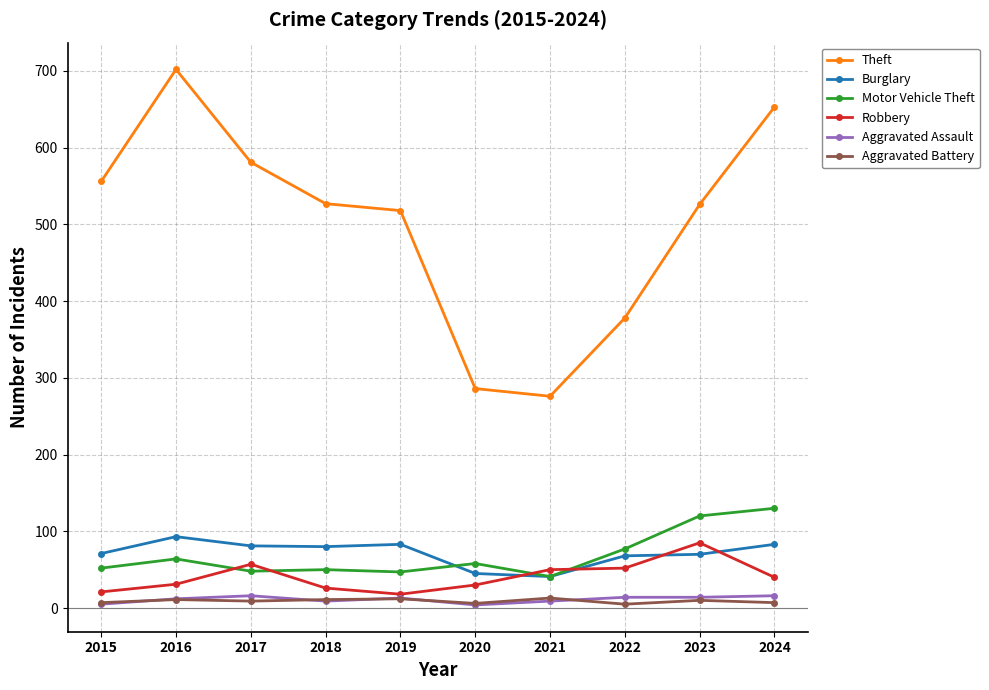

What are all the series names shown in the legend?

Theft, Burglary, Motor Vehicle Theft, Robbery, Aggravated Assault, Aggravated Battery